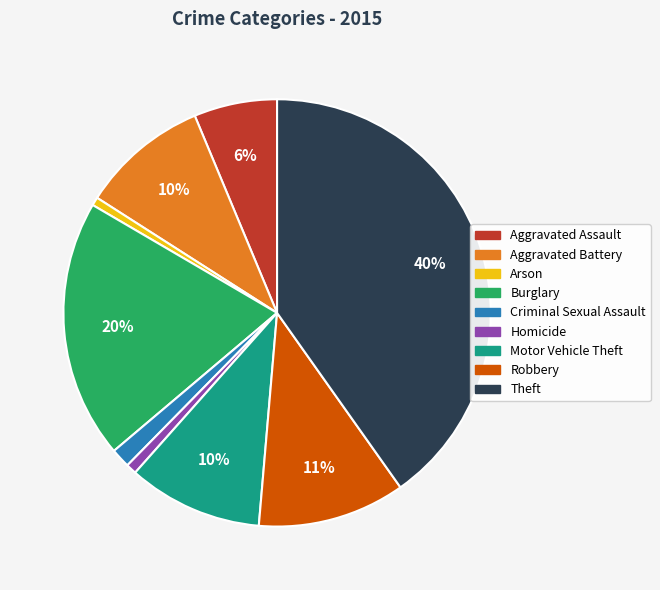

Do Arson and Robbery together represent more than half of the pie?

No